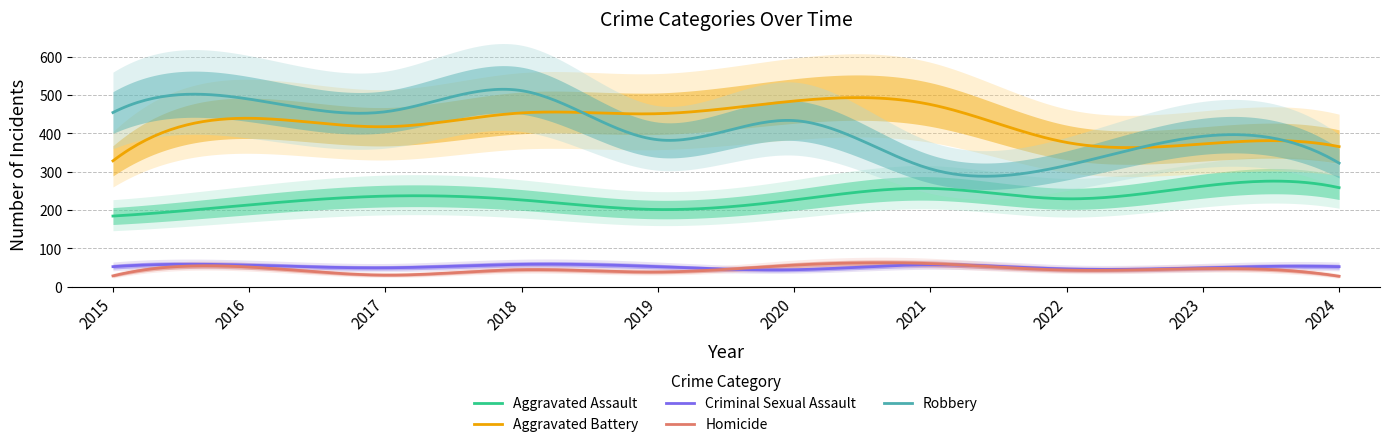

True or false: Robbery and Aggravated Assault intersect in this chart.

False